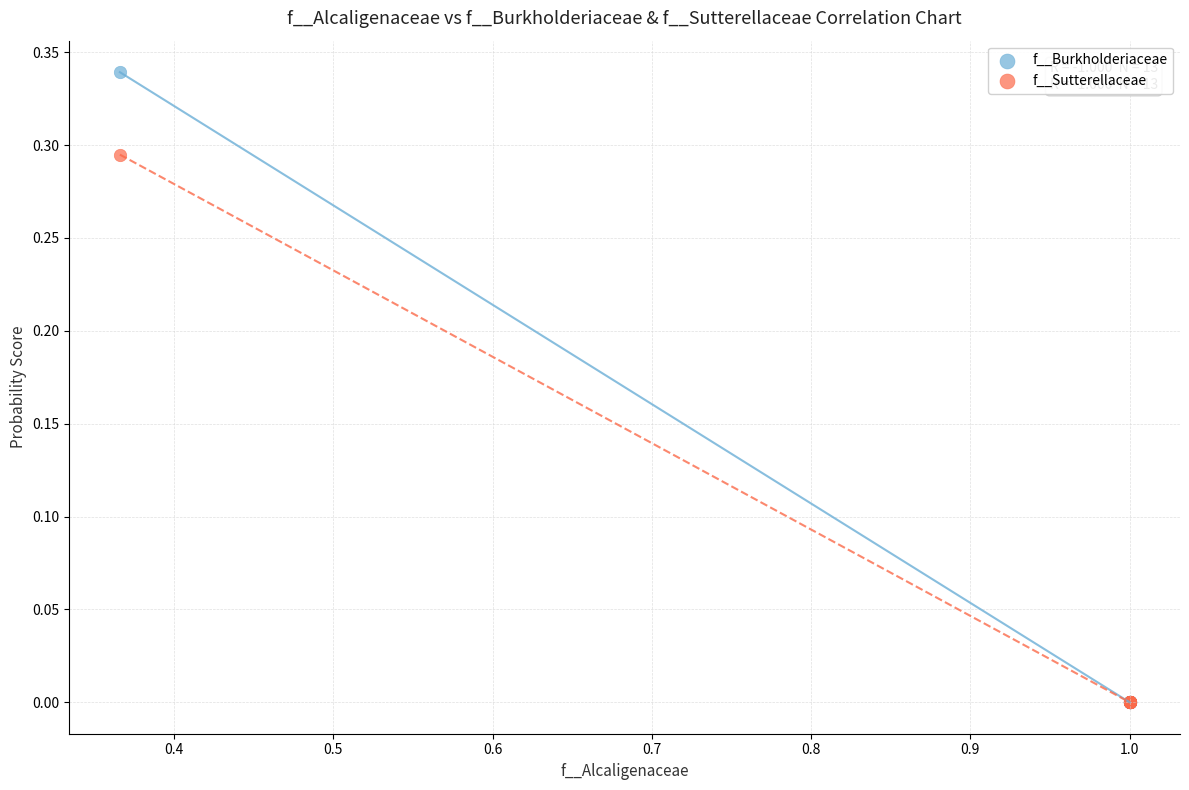

What are all the series names shown in the legend?

f__Burkholderiaceae, f__Sutterellaceae